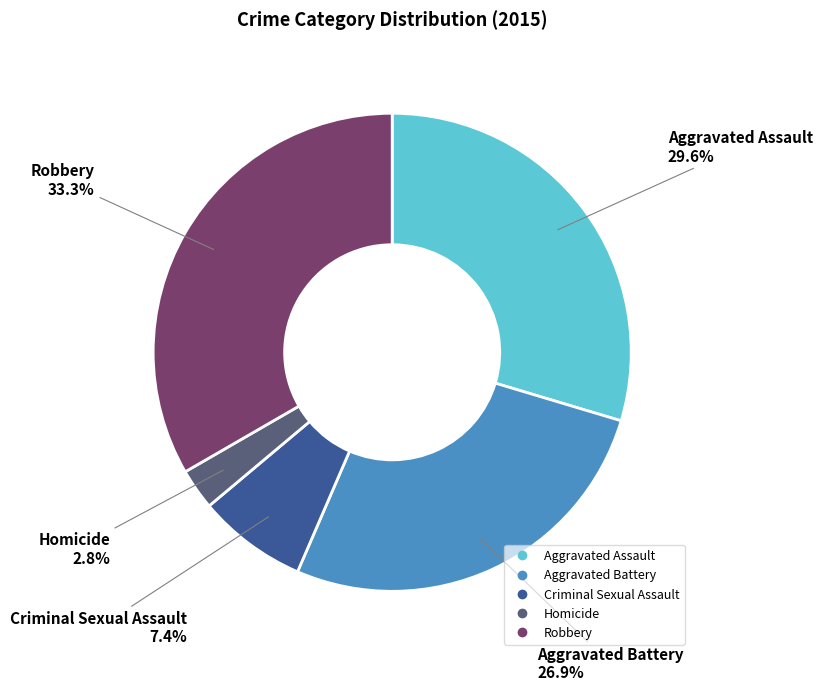

To the nearest percent, what percentage of the pie is Aggravated Assault?

30%